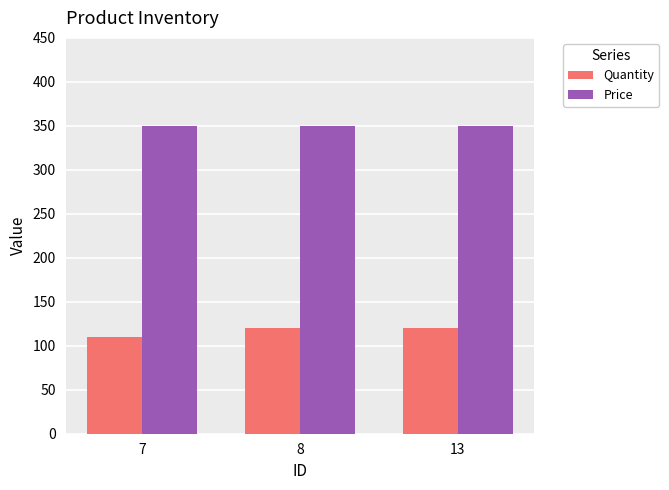

How many distinct data groups are displayed?

2